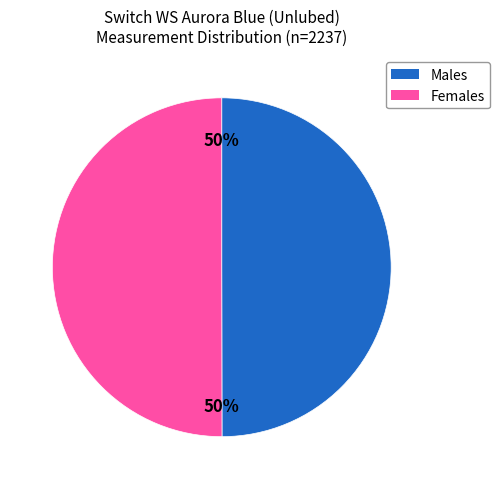

To the nearest percent, what is the average slice percentage?

50%